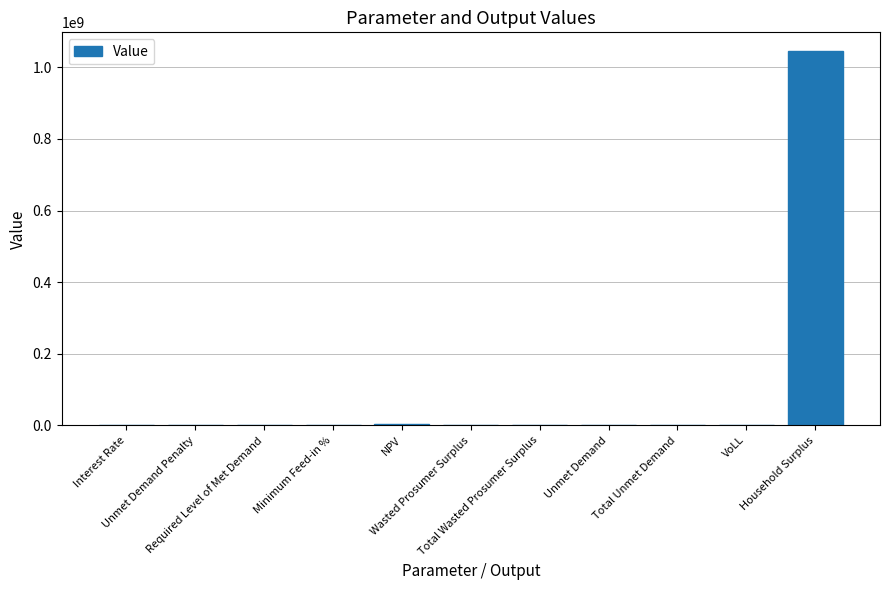

What is the greatest value displayed?

1045523639.2